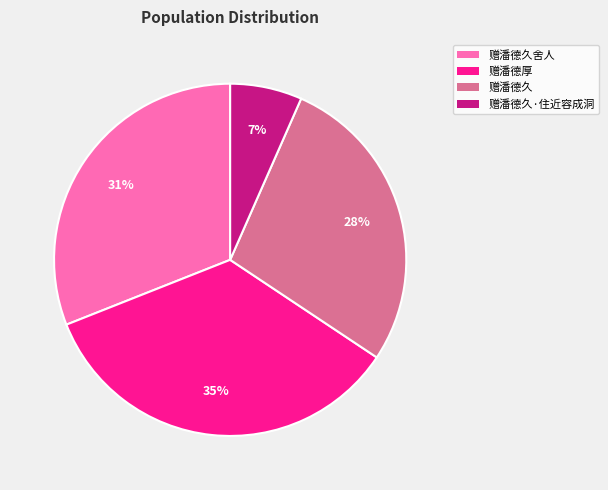

To the nearest percent, what is the combined percentage of 赠潘德久 and 赠潘德厚?

62%